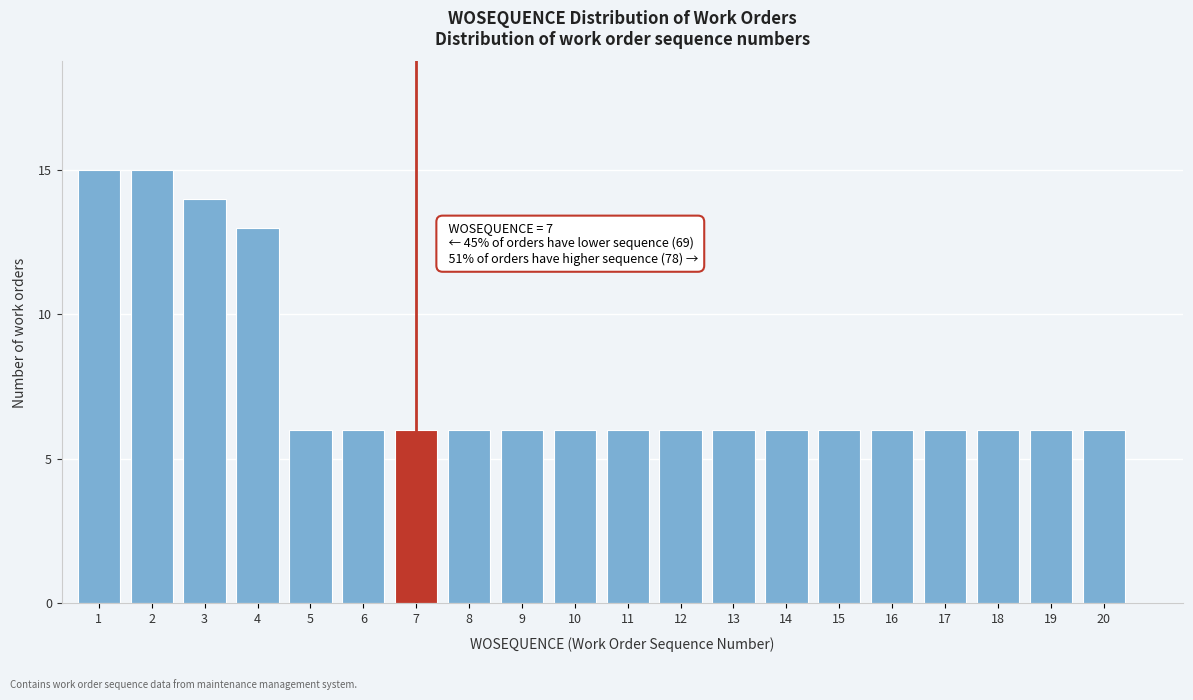

Reading right to left, list all the values displayed in this chart.

6	6	6	6	6	6	6	6	6	6	6	6	6	6	6	6	13	14	15	15